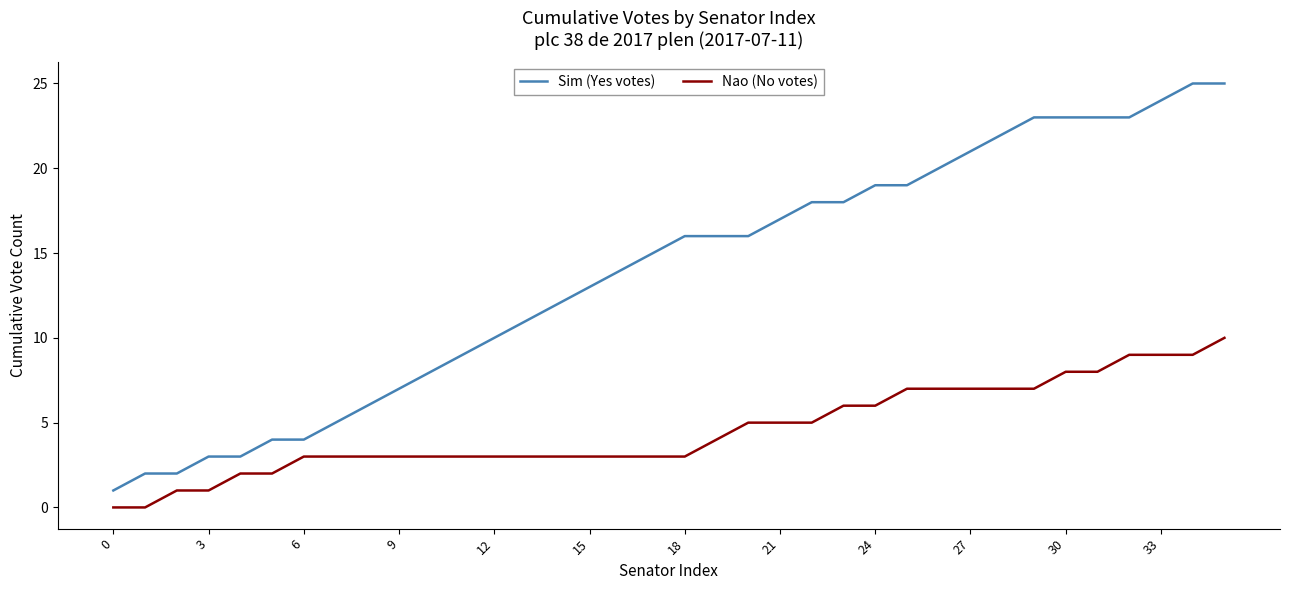

True or false: Sim (Yes votes) and Nao (No votes) intersect in this chart.

False